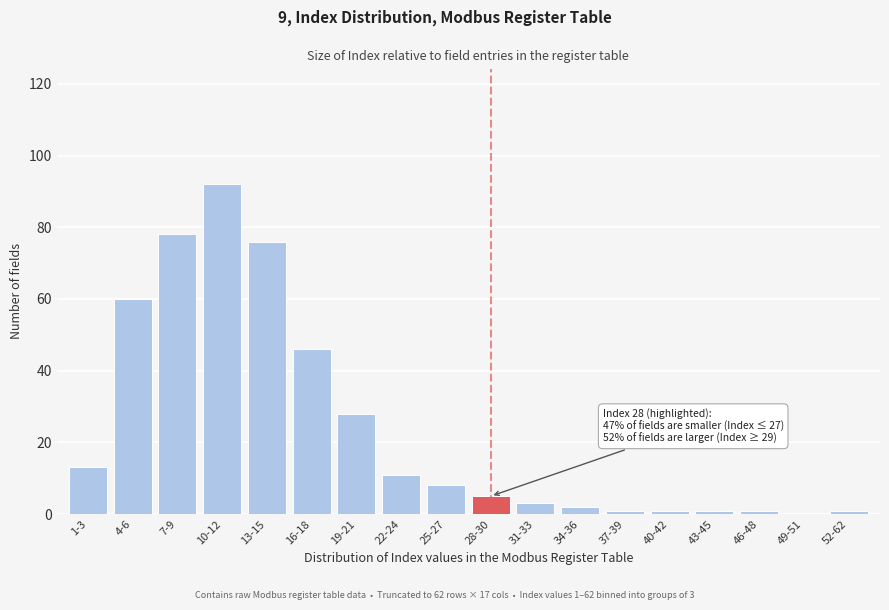

Reading right to left, extract all data points from this chart.

52-62=1	49-51=0	46-48=1	43-45=1	40-42=1	37-39=1	34-36=2	31-33=3	28-30=5	25-27=8	22-24=11	19-21=28	16-18=46	13-15=76	10-12=92	7-9=78	4-6=60	1-3=13